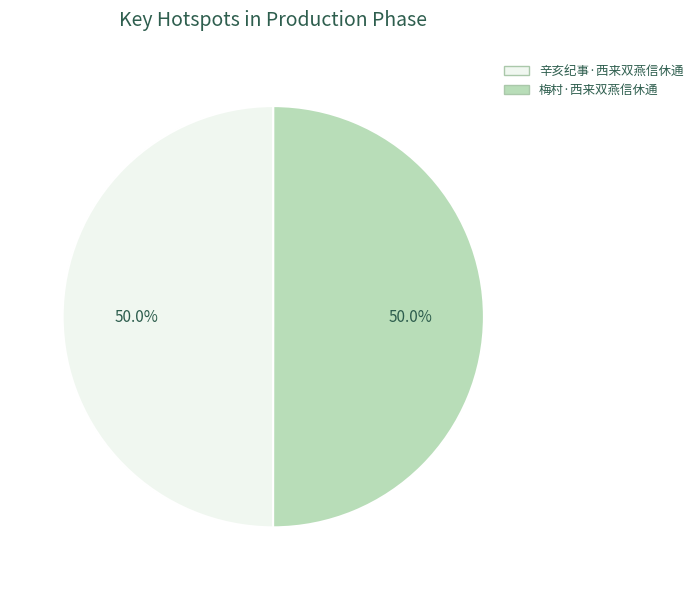

What is the ratio of the value at 梅村·西来双燕信休通 to the value at 辛亥纪事·西来双燕信休通?

1.0